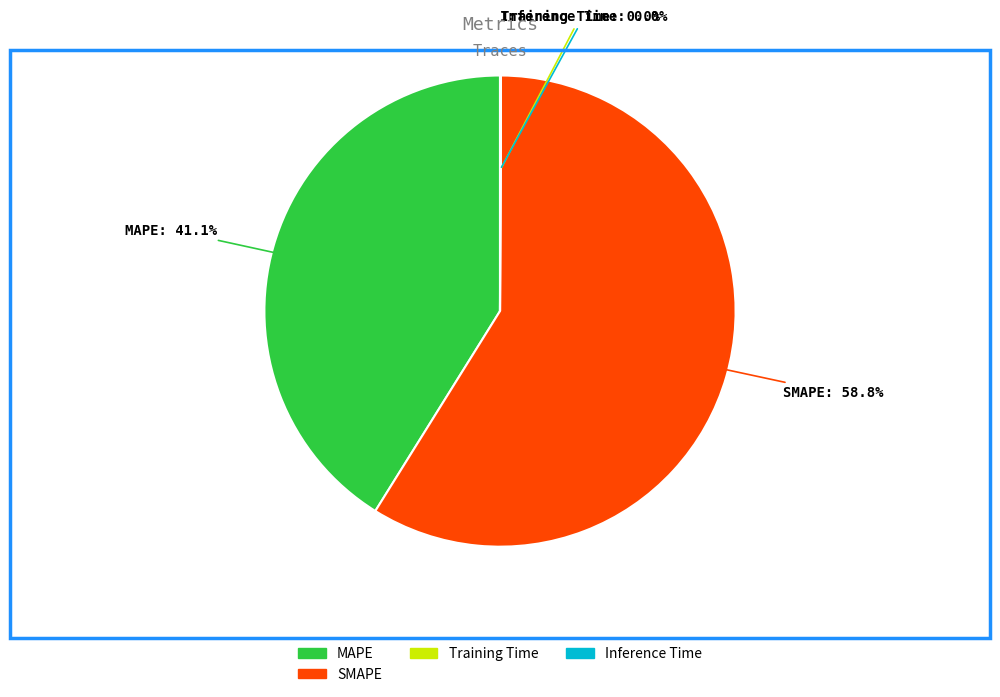

Which category accounts for the majority?

SMAPE